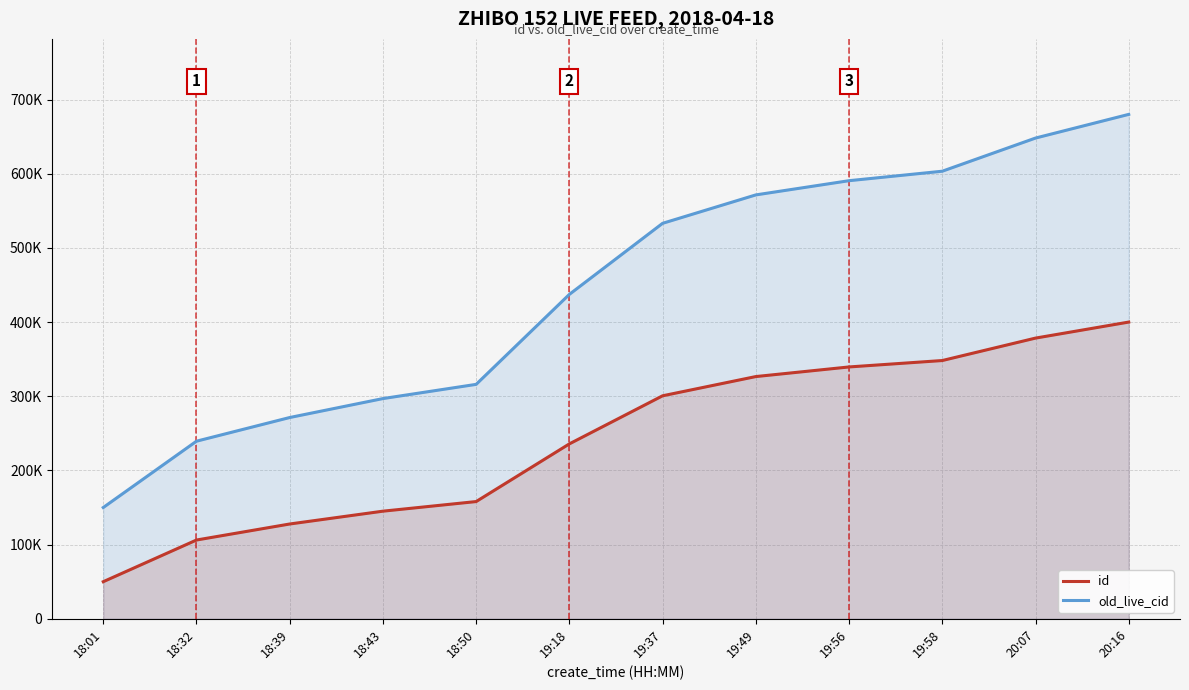

True or false: old_live_cid has more than 1 points higher than both neighbors.

False